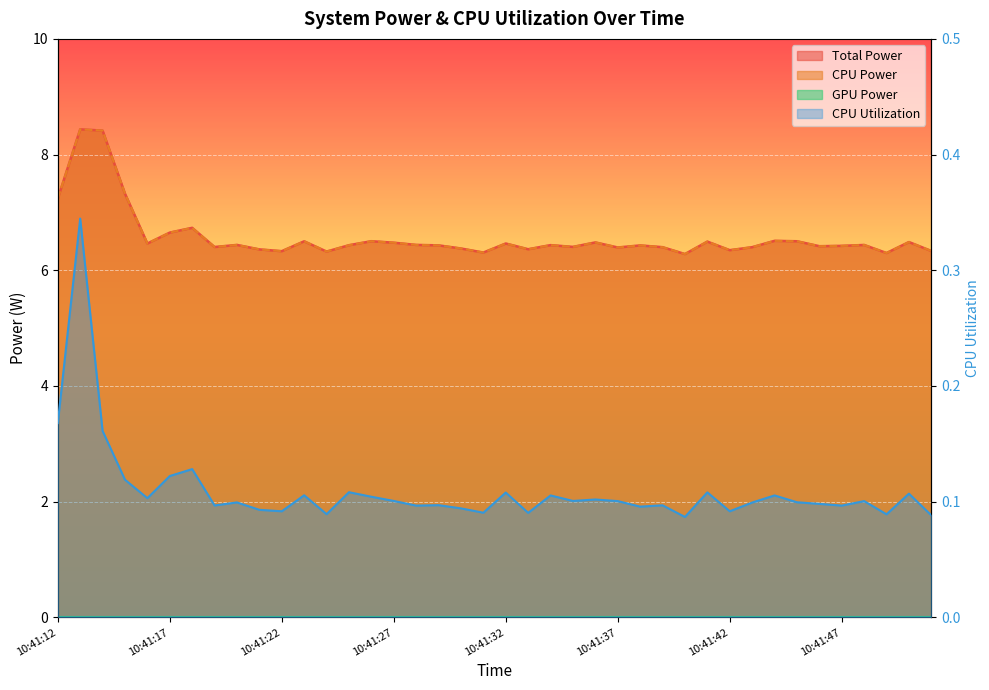

What is the value of the Total Power point at the 33rd from the left?

6.5